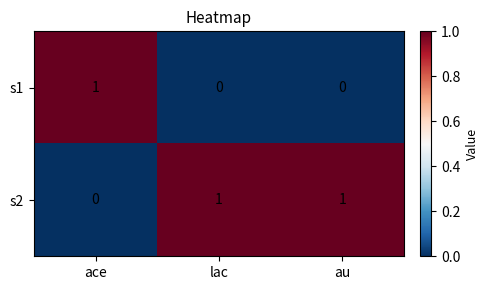

How many distinct data groups are displayed?

2